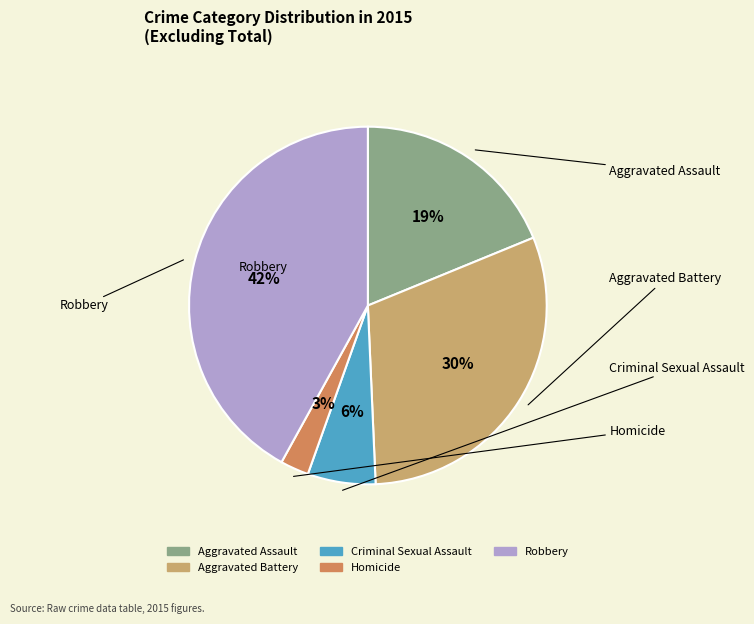

Does any single category account for the majority?

No